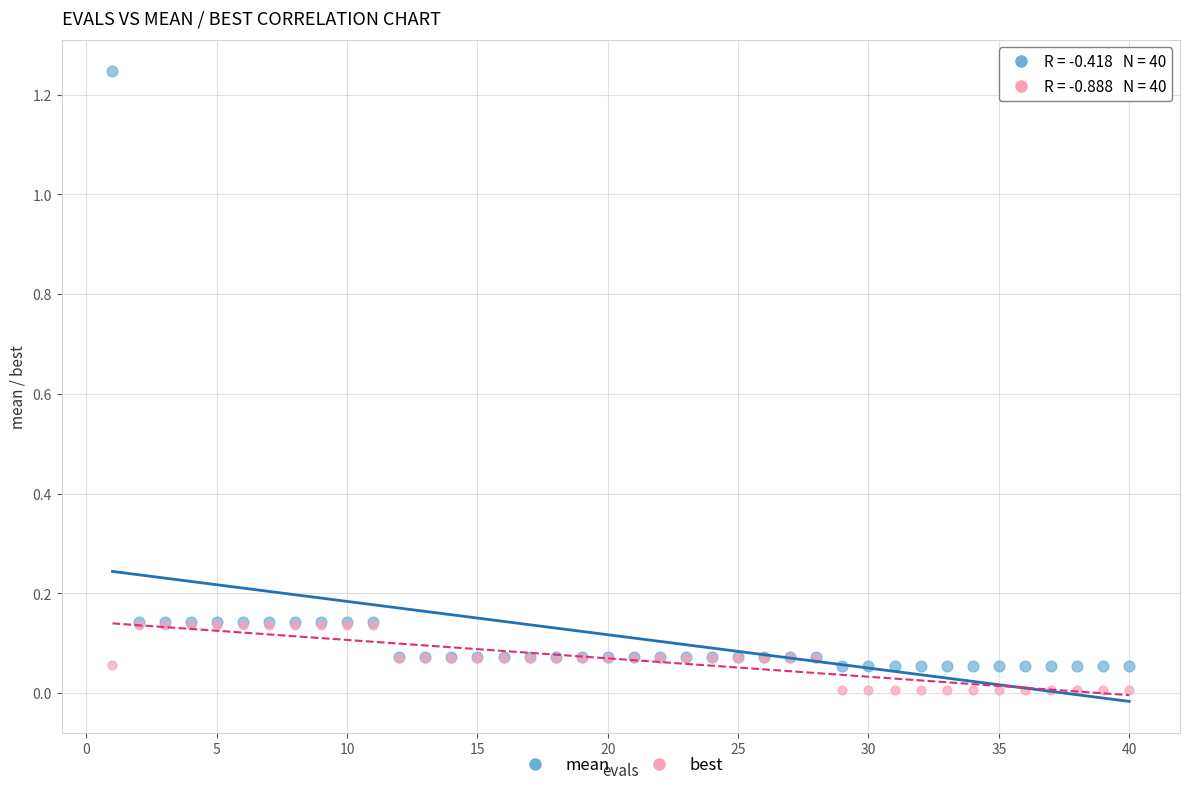

Which series has the largest Y range (max minus min)?

mean